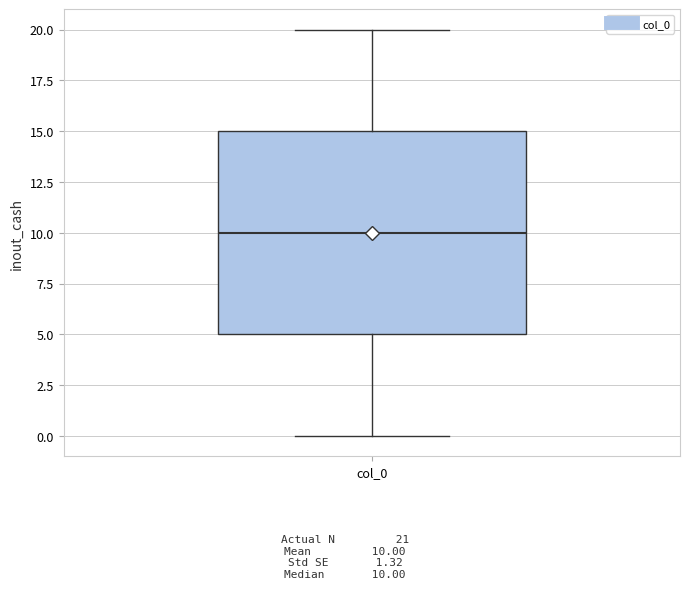

Where does the lower whisker of the box for col_0 end on the y-axis? The values are not printed on the chart, so give them approximately, as read against the axis.

0